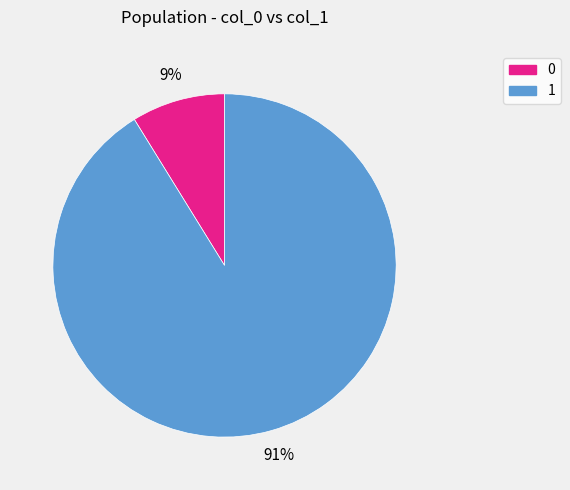

What is the largest slice in the pie chart?

1